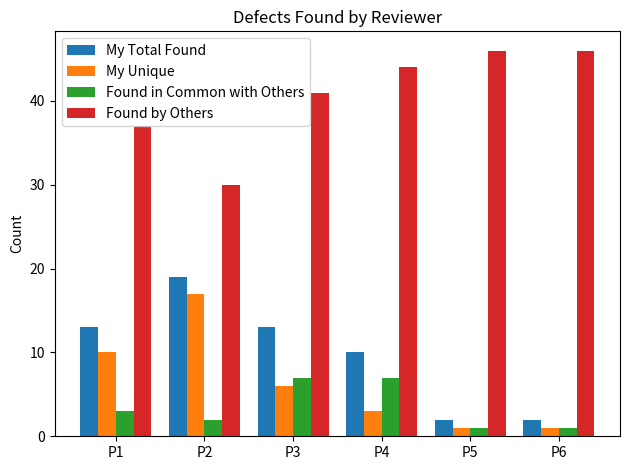

Are the bars horizontal?

No